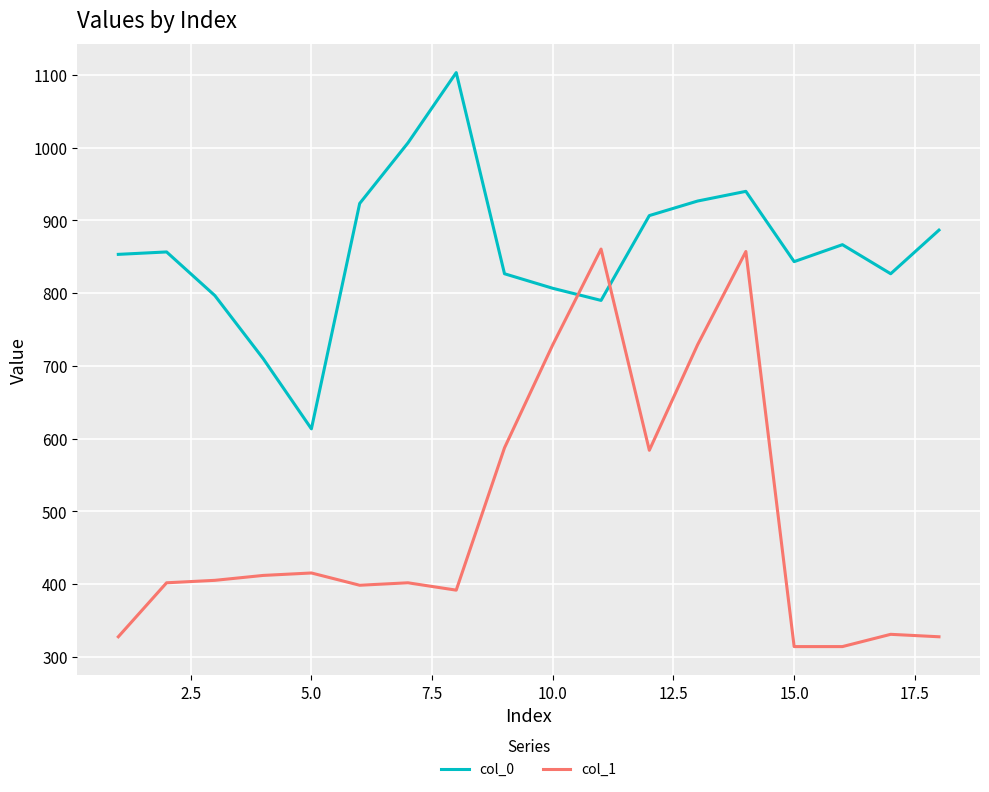

What are all the series names shown in the legend?

col_0, col_1